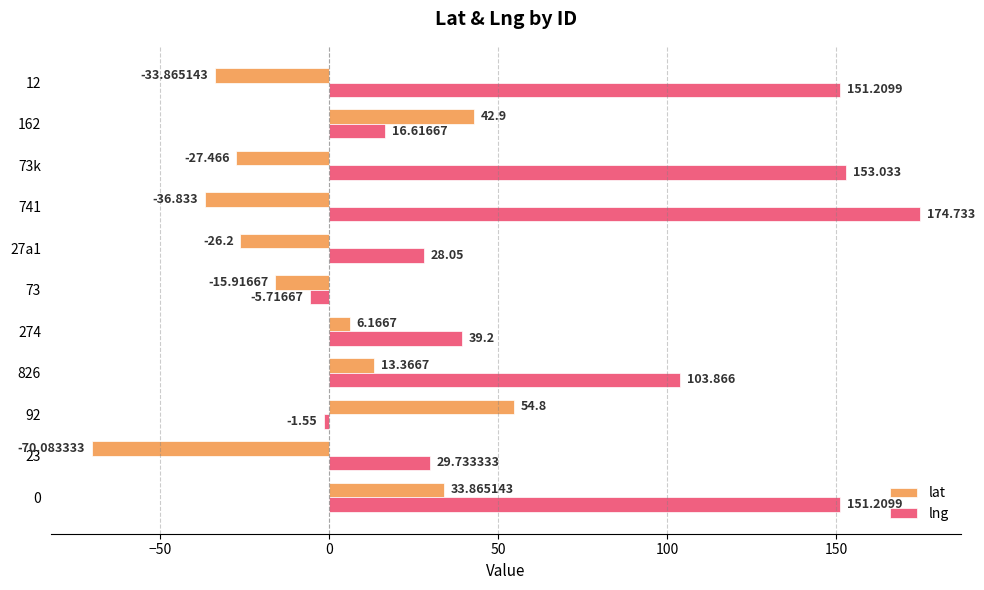

How many values in the lng series are below 39?

5